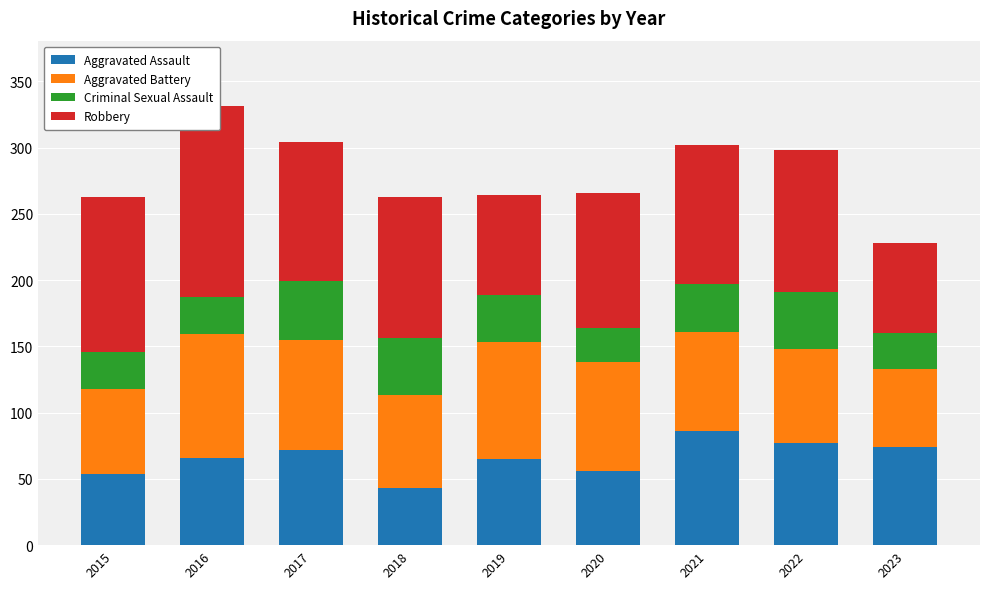

What is the sum of the Aggravated Battery values at 2019 and 2018?

158